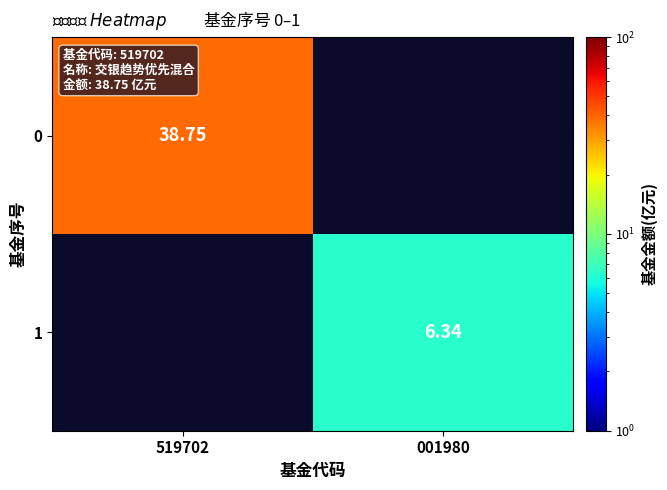

What is the minimum value shown in the chart?

6.3